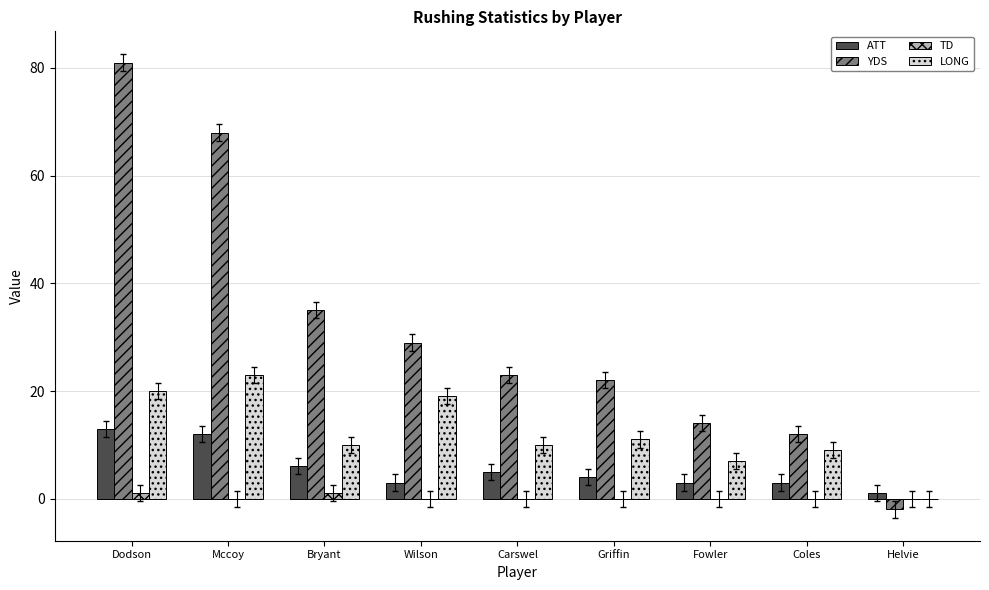

Reading right to left, extract all data points from this chart.

ATT: Helvie=1	Coles=3	Fowler=3	Griffin=4	Carswel=5	Wilson=3	Bryant=6	Mccoy=12	Dodson=13
YDS: Helvie=-2	Coles=12	Fowler=14	Griffin=22	Carswel=23	Wilson=29	Bryant=35	Mccoy=68	Dodson=81
TD: Helvie=0	Coles=0	Fowler=0	Griffin=0	Carswel=0	Wilson=0	Bryant=1	Mccoy=0	Dodson=1
LONG: Helvie=0	Coles=9	Fowler=7	Griffin=11	Carswel=10	Wilson=19	Bryant=10	Mccoy=23	Dodson=20